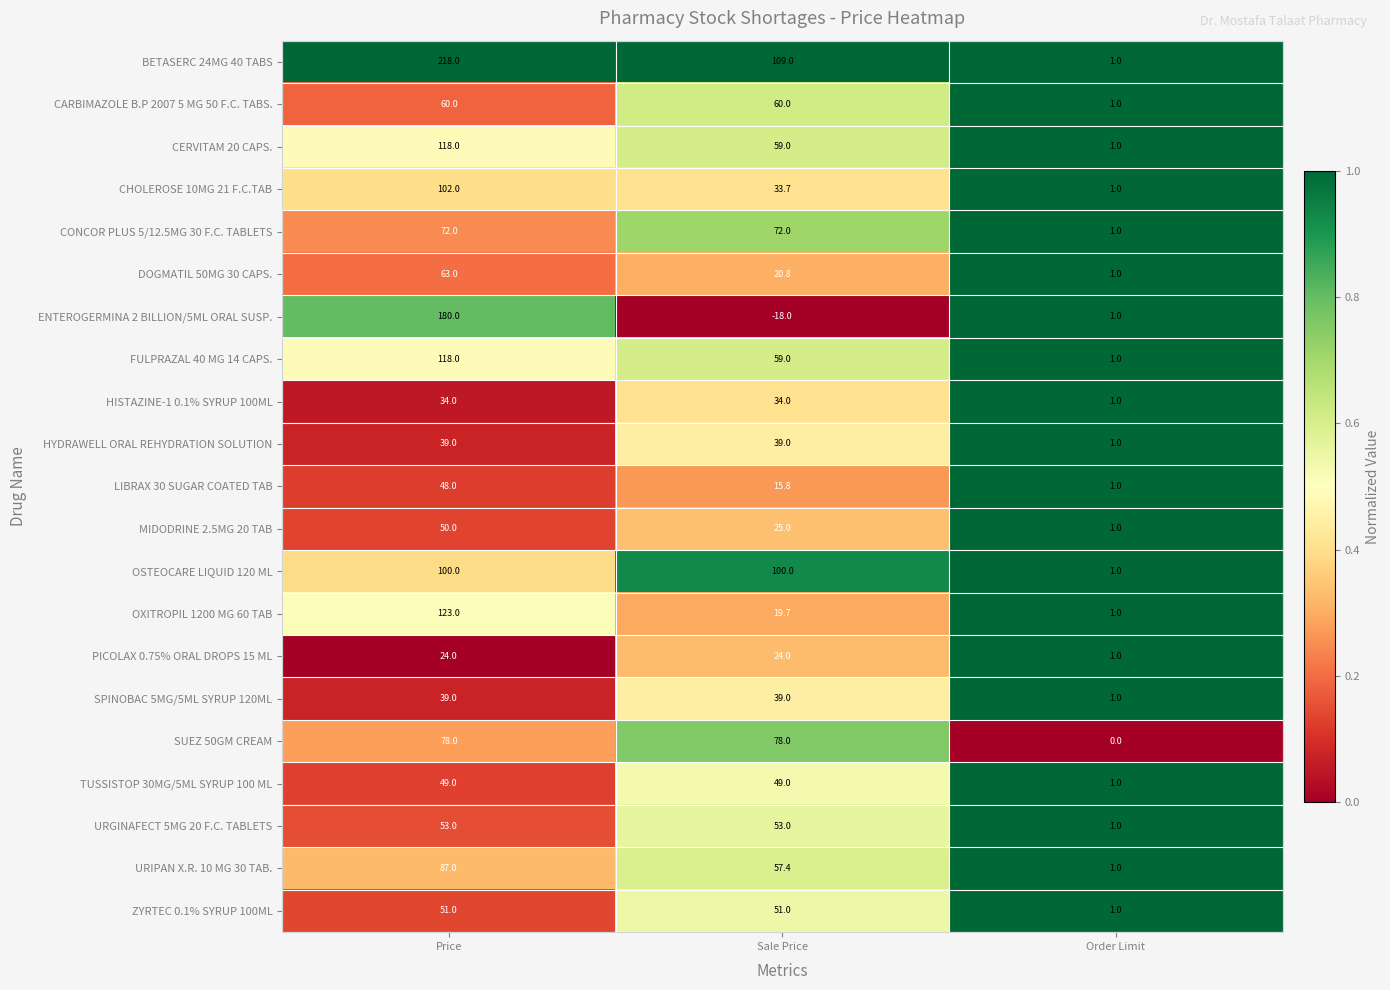

What is the total value across all series at Sale Price?

980.4